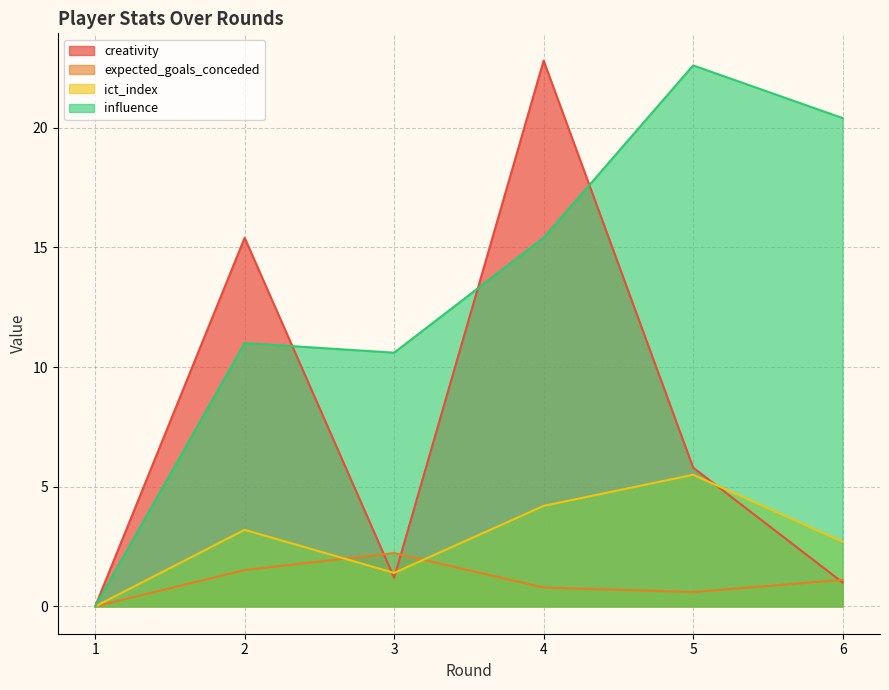

How many values in expected_goals_conceded are above zero?

5